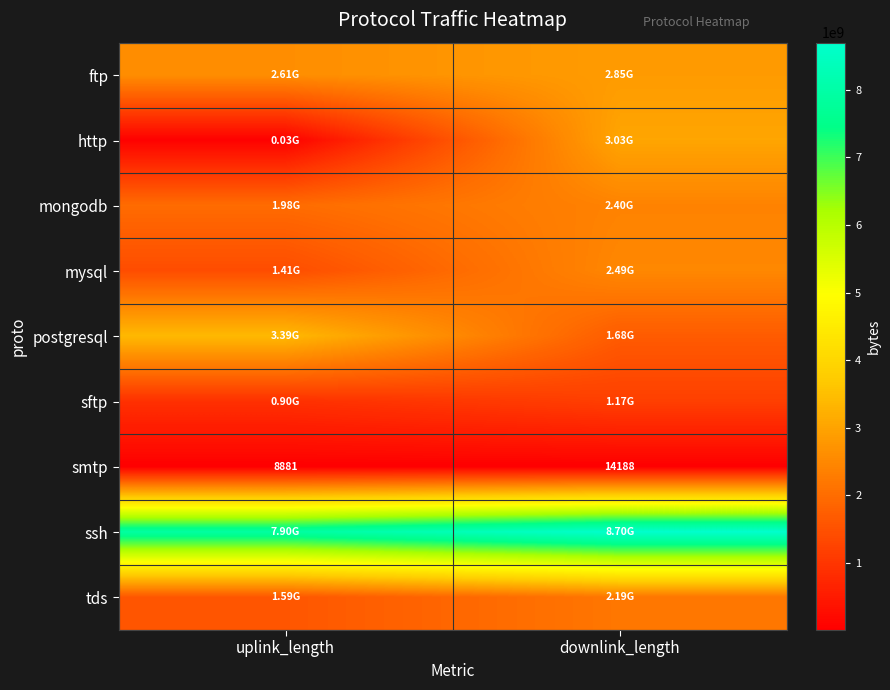

Where is smtp nearest to the value 11534?

uplink_length